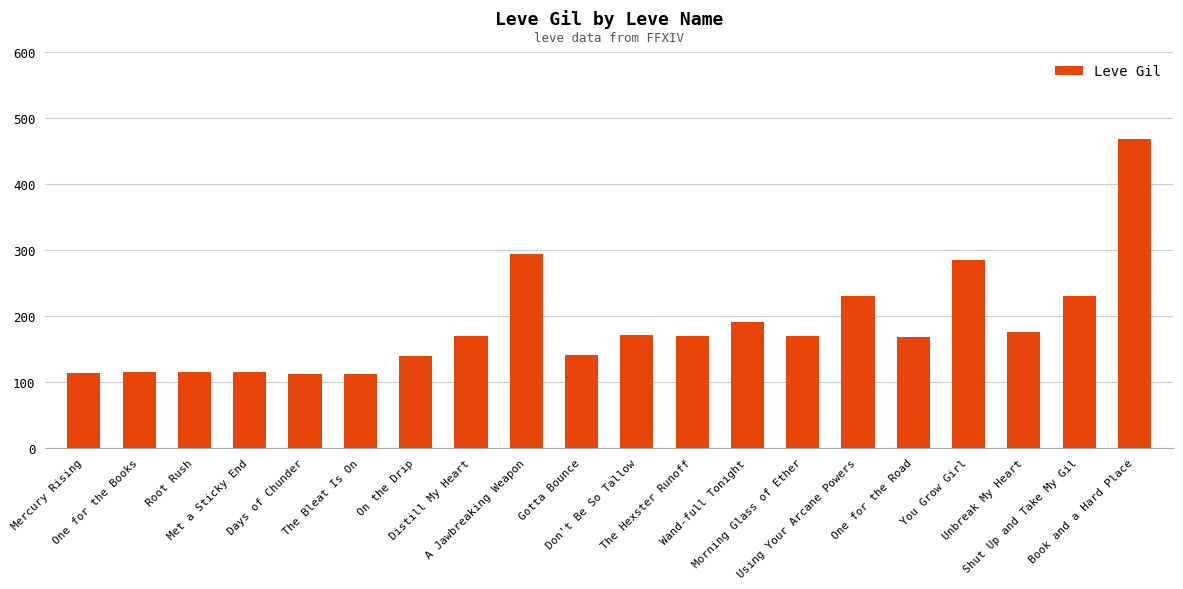

Between Book and a Hard Place and Days of Chunder, which is larger?

Book and a Hard Place